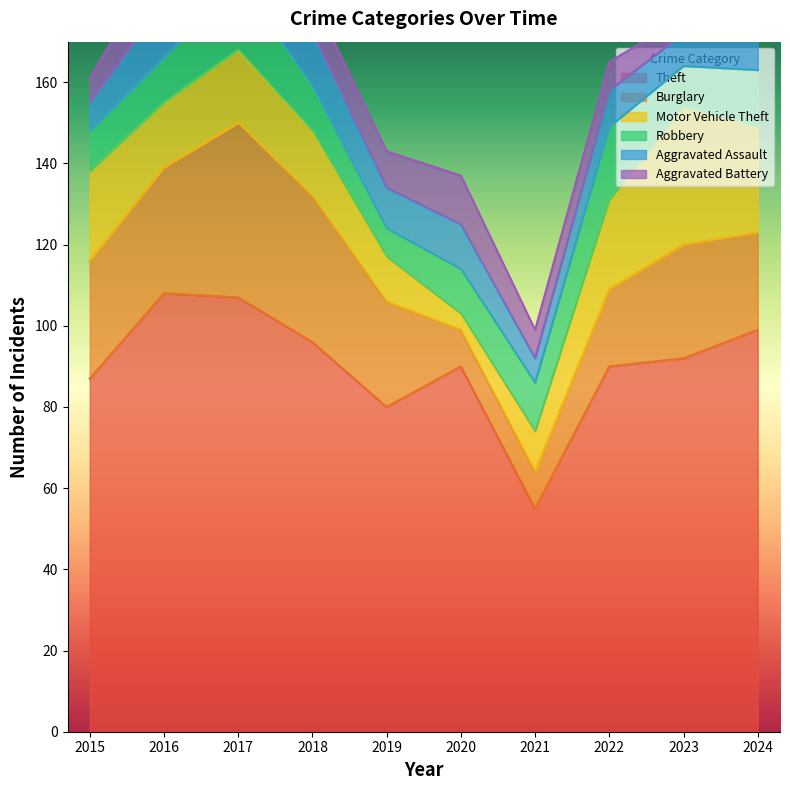

Between which two adjacent categories do Aggravated Battery and Robbery first intersect?

2015 and 2016